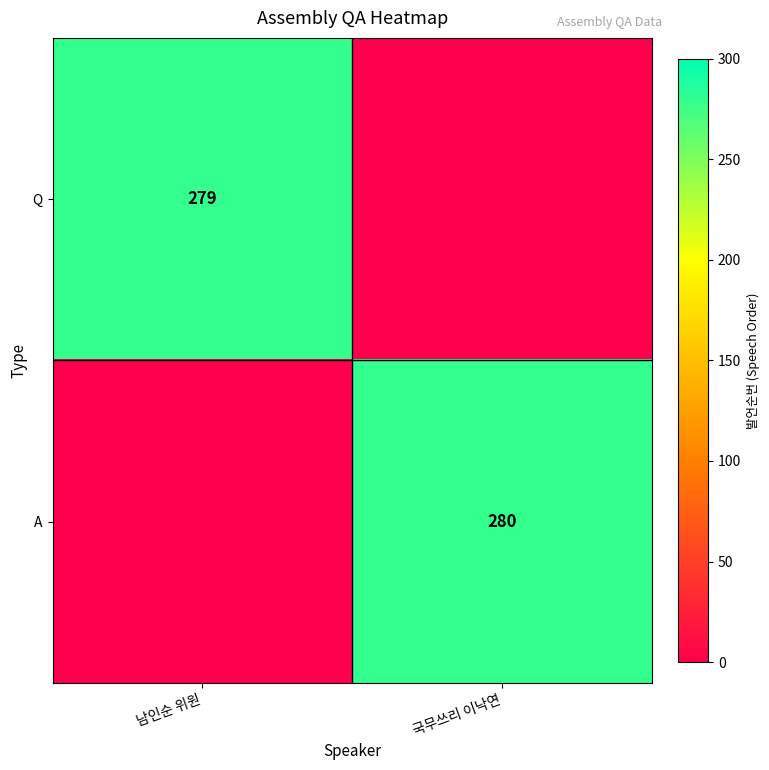

The value of Q at 남인순 위원 is 138. True or false?

False